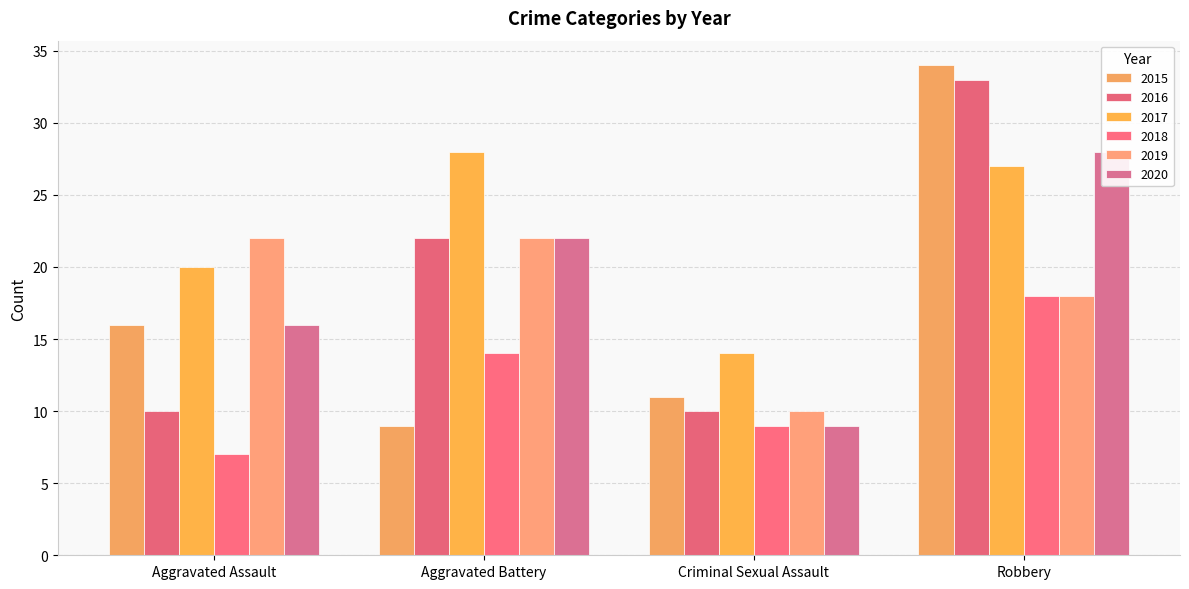

How many bars are there in total?

24